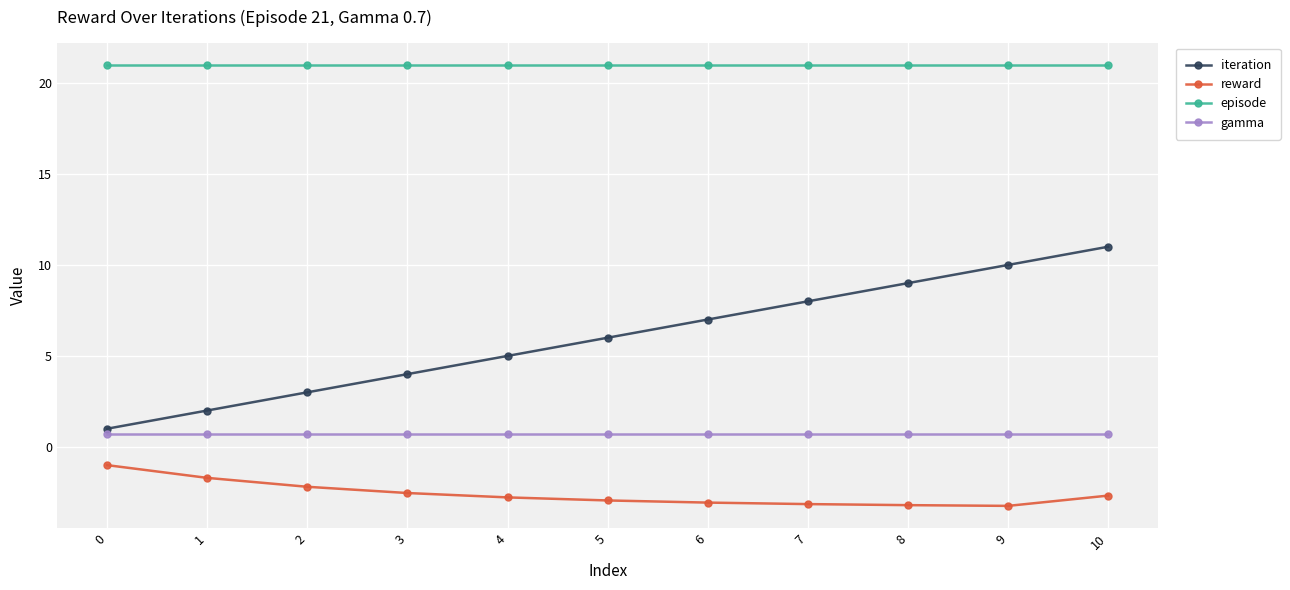

What is the value of the iteration point at the 4th from the left?

4.0